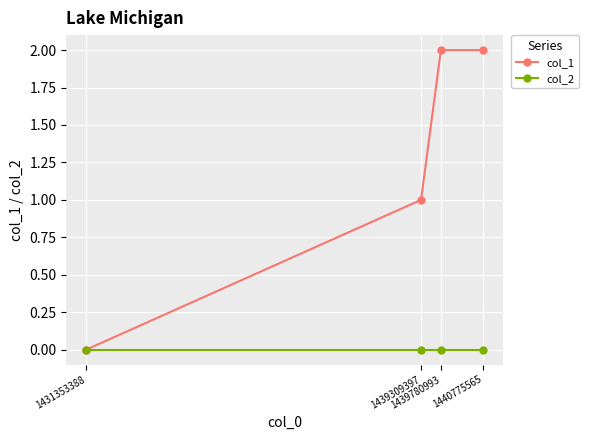

List the series in order of their overall mean, highest first.

col_1, col_2